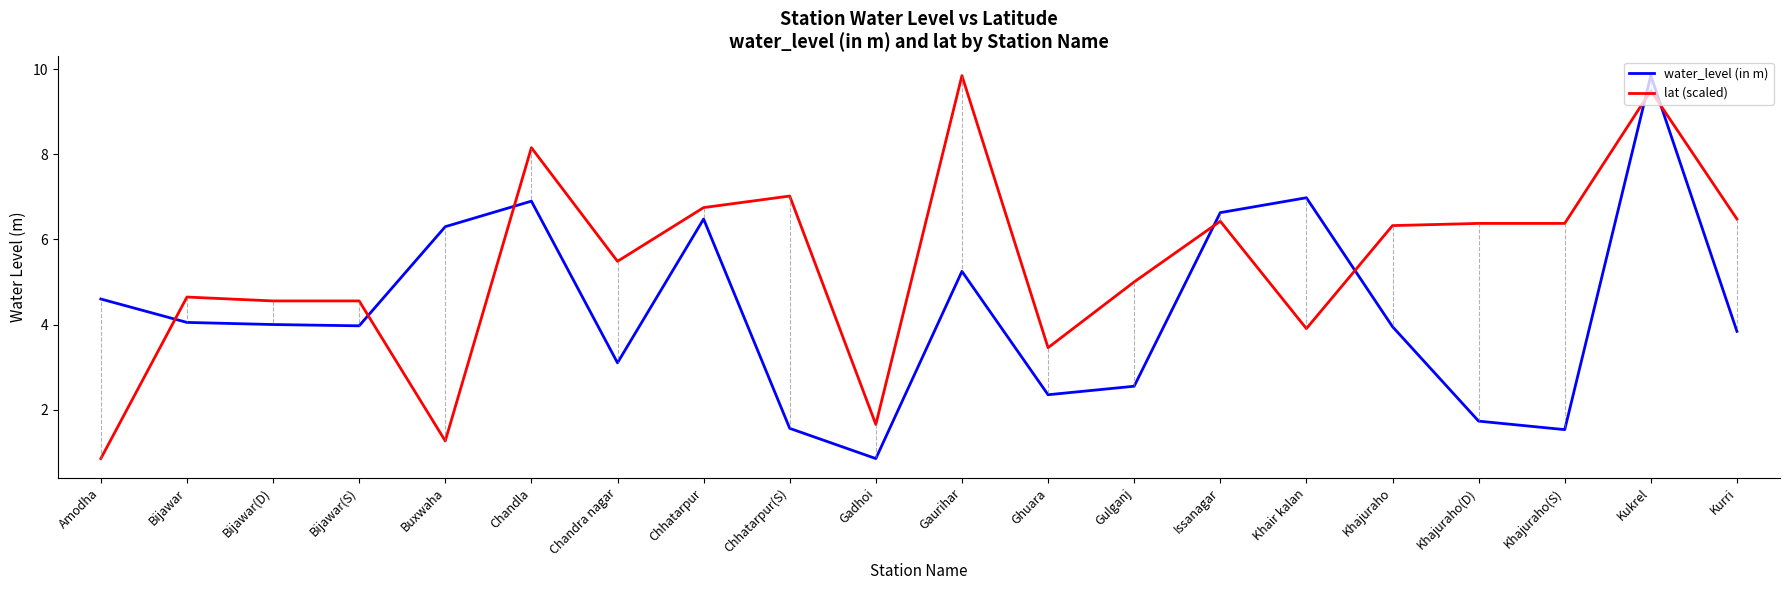

Which series ends up on top after the final intersection of water_level (in m) and lat (scaled)?

lat (scaled)